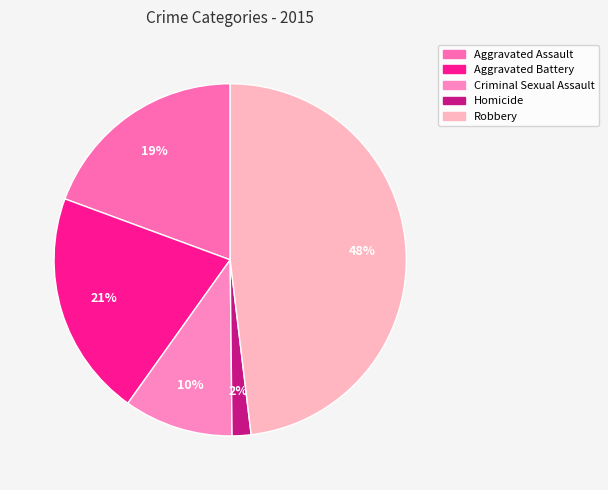

Count the number of slices in the pie.

5